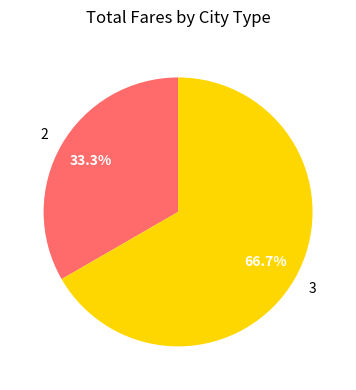

Is there a majority slice in this chart?

Yes